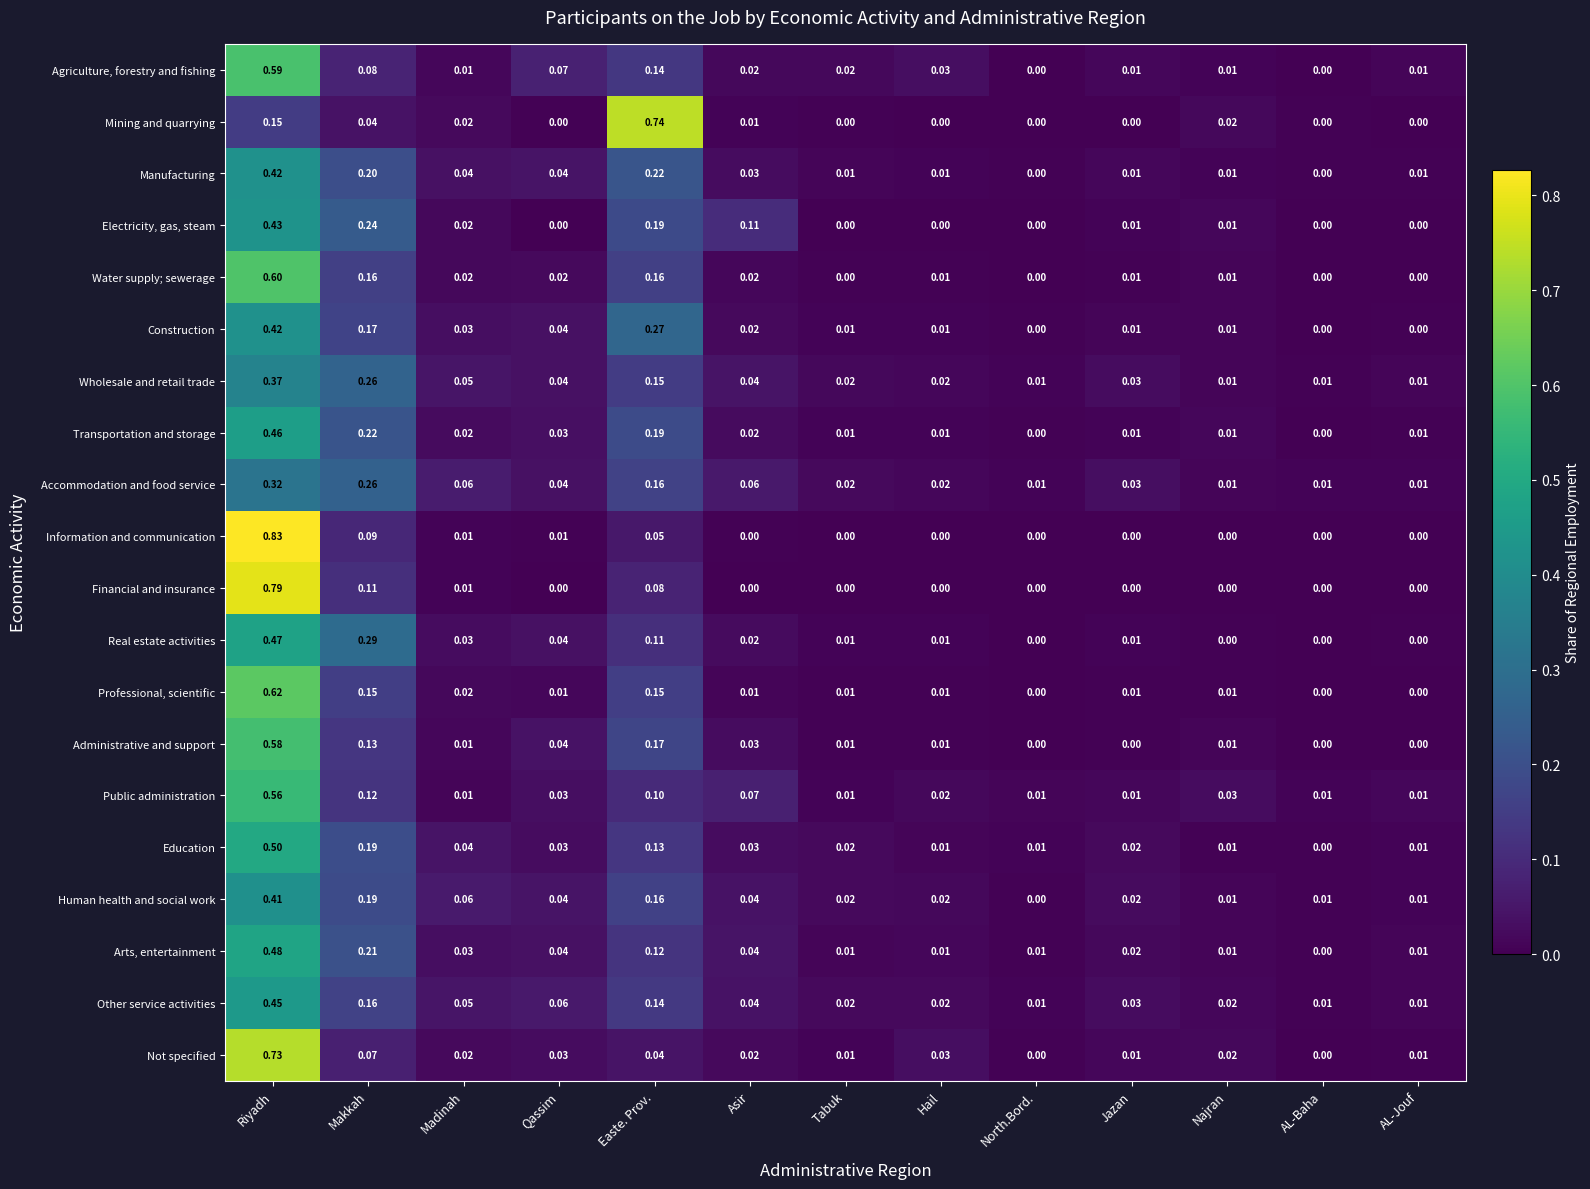

How many categories are shown in the chart?

13